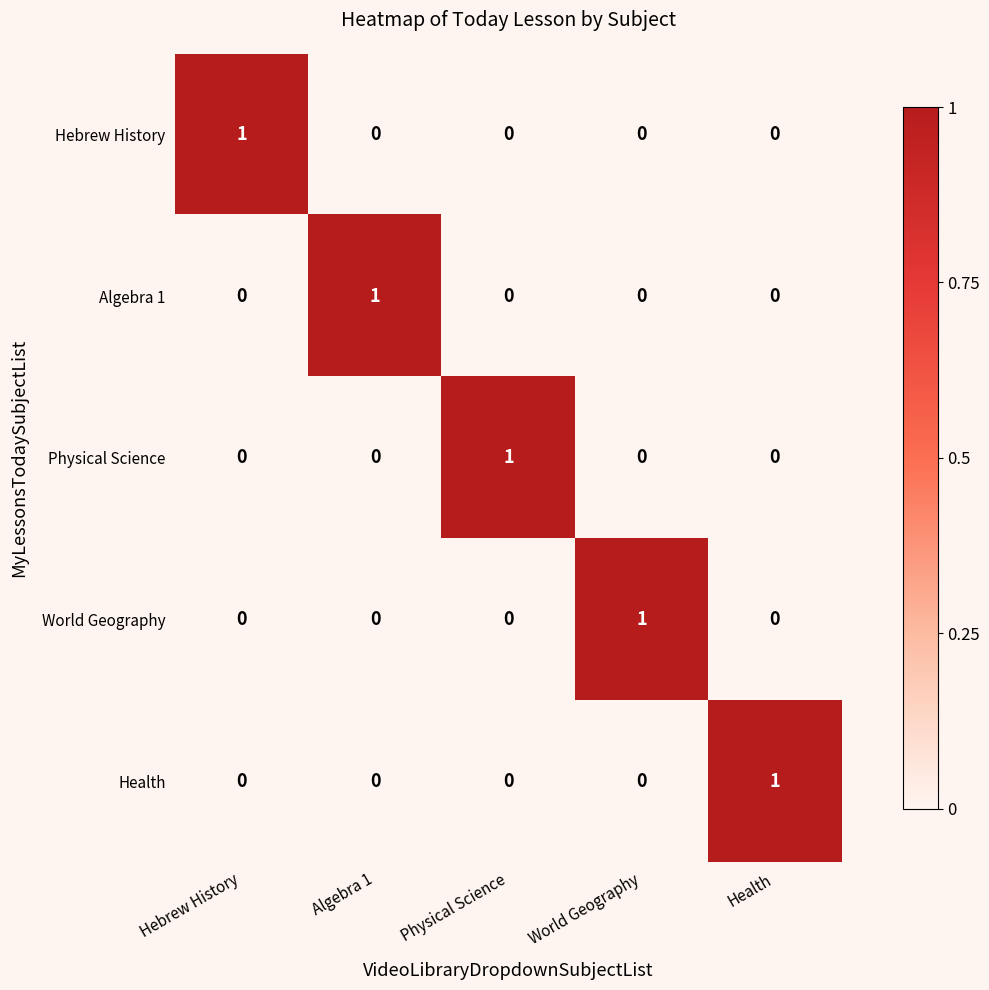

At how many categories does at least one series exceed 0?

5